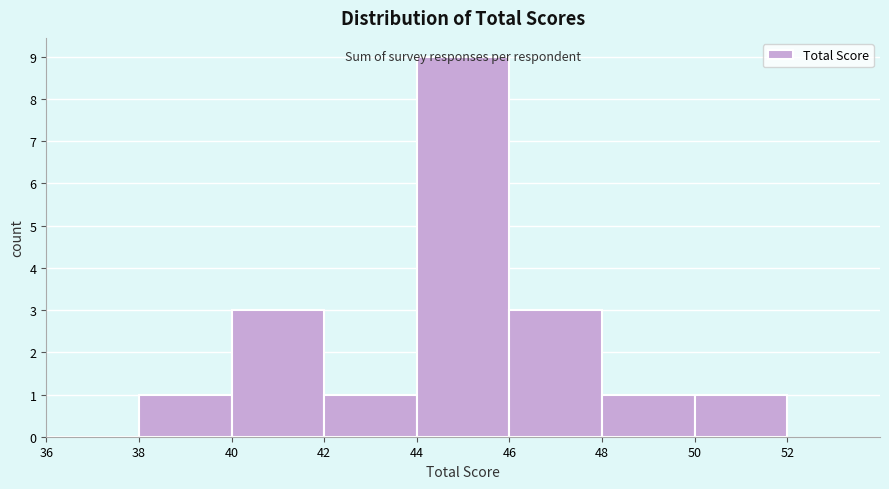

How tall is the bar that spans 48 to 50 on the x-axis? The values are not printed on the chart, so give them approximately, as read against the axis.

1